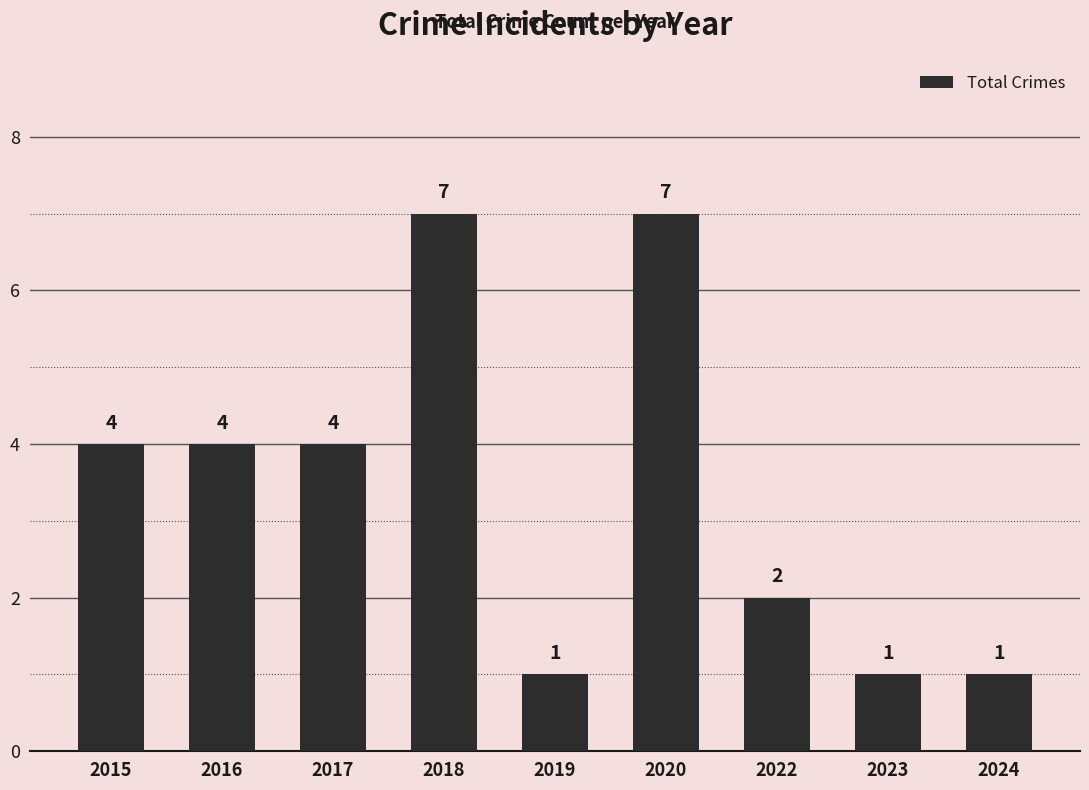

What is the minimum value shown in the chart?

1